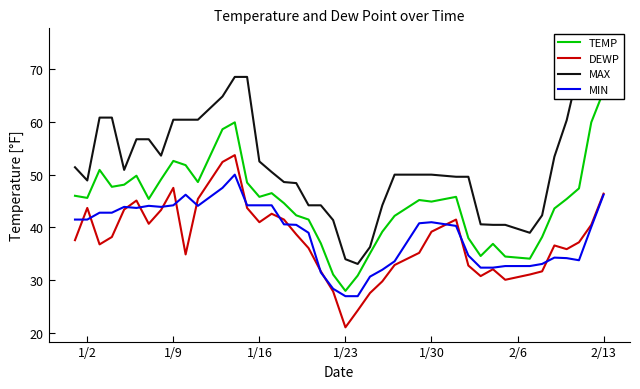

The value of DEWP at 1/30 is 39.2. True or false?

True